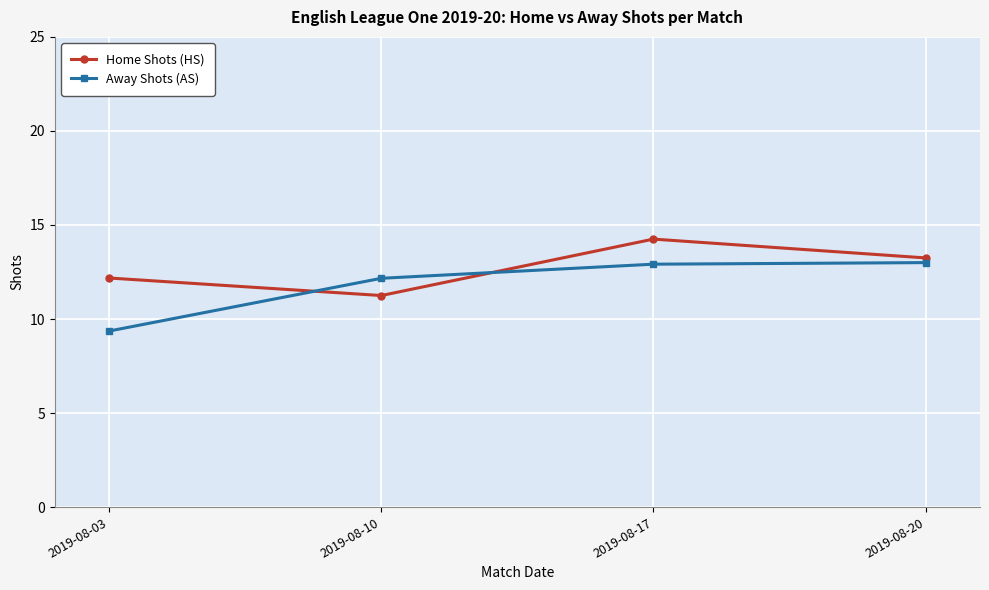

The value of Away Shots (AS) at 2019-08-20 is 13.0. True or false?

True